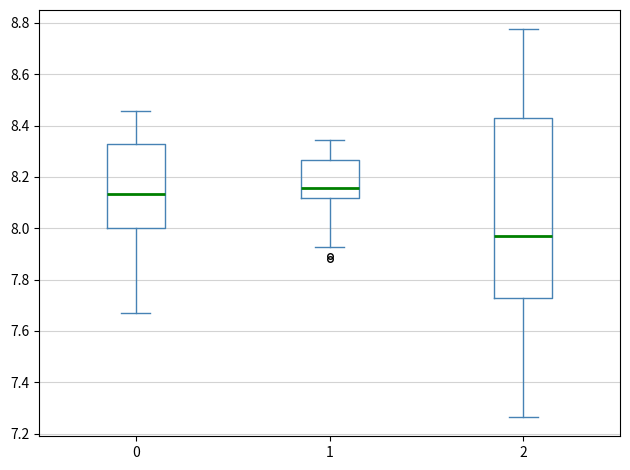

Which box's median line is the highest?

1